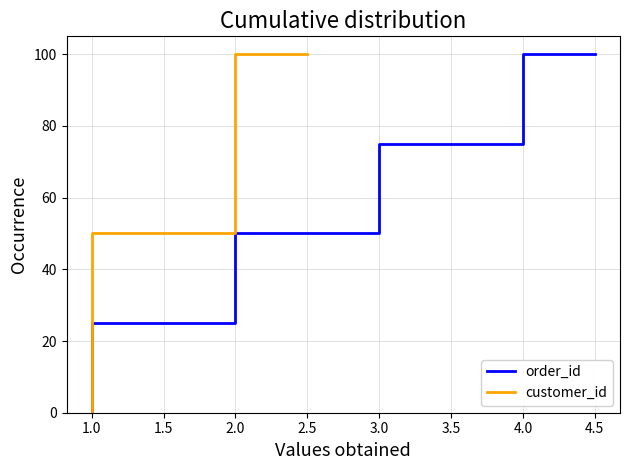

True or false: order_id has more than 0 interior local peaks.

False